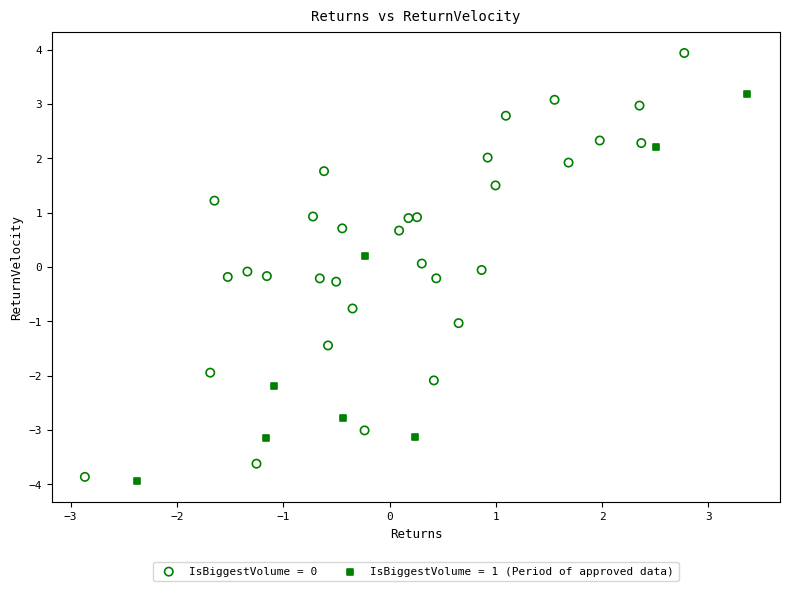

Which series contains the highest Y value?

IsBiggestVolume = 0